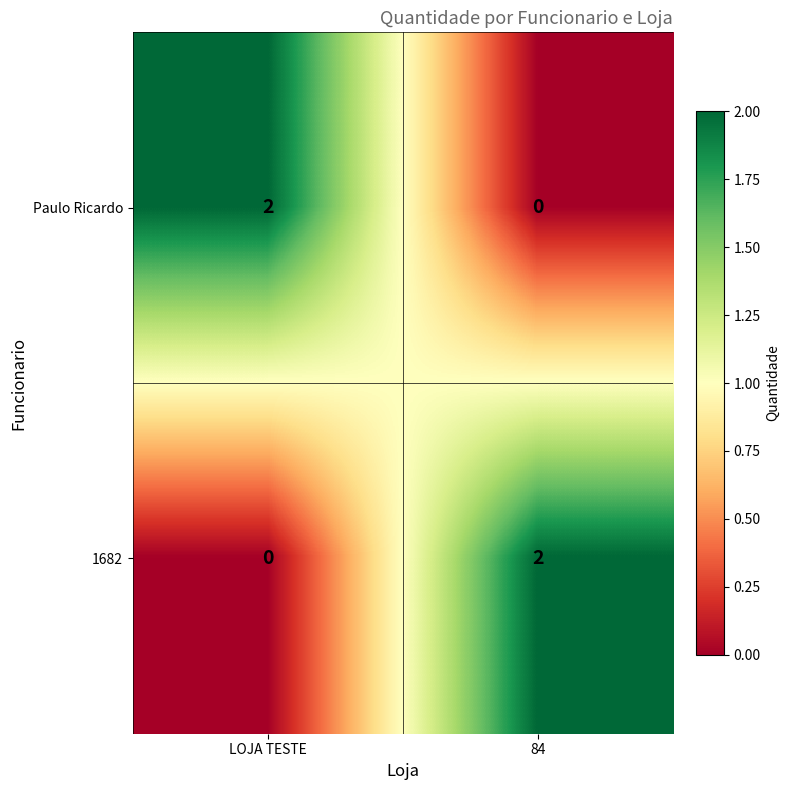

How many categories are shown in the chart?

2